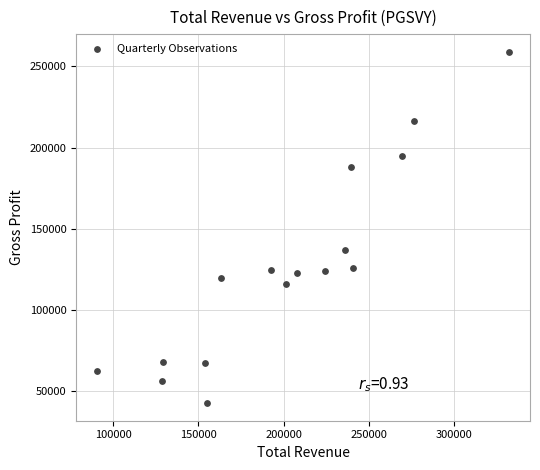

What is the range of Y values (max minus min)?

216500